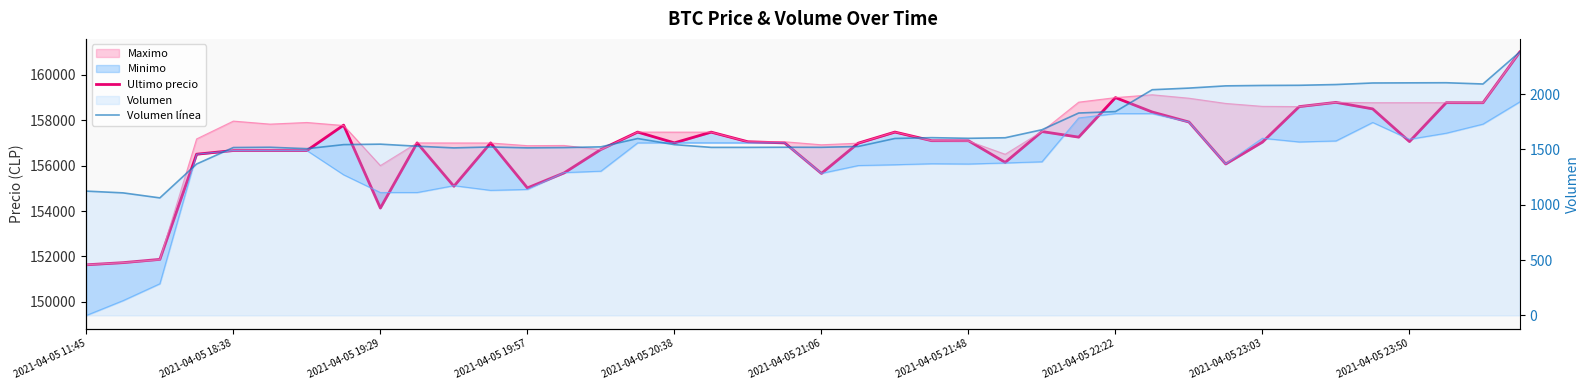

The value of Ultimo precio at 15 is 157477.0. True or false?

True